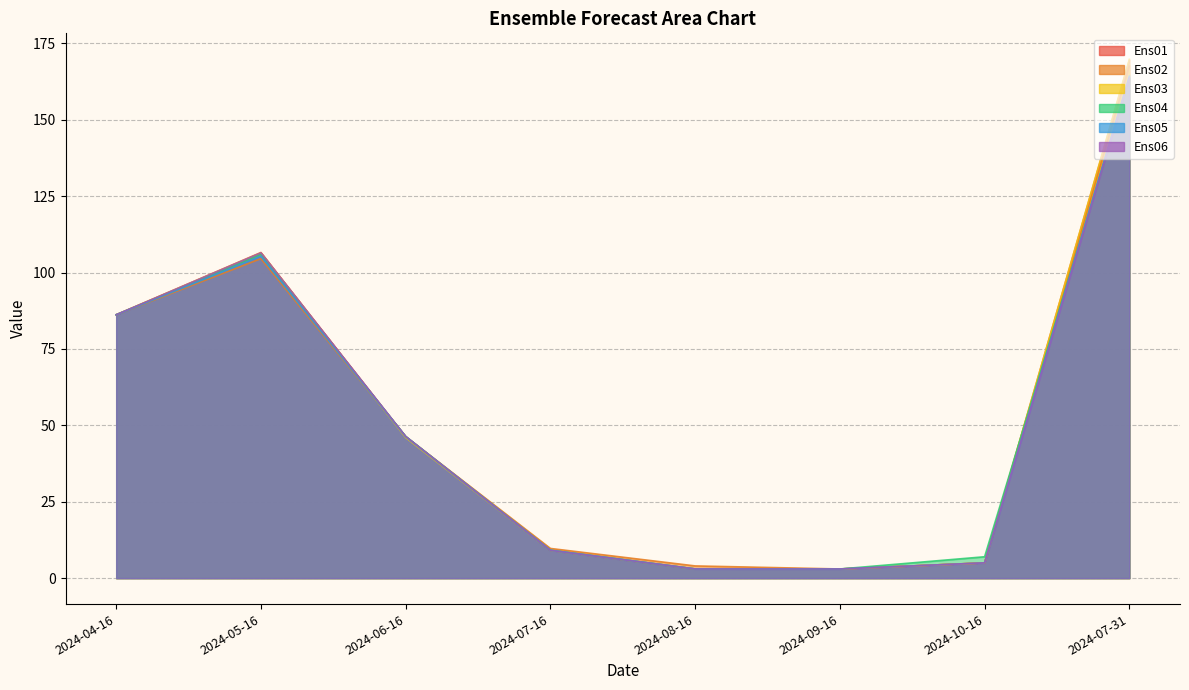

Which series ends up on top after the final intersection of Ens05 and Ens06?

Ens05